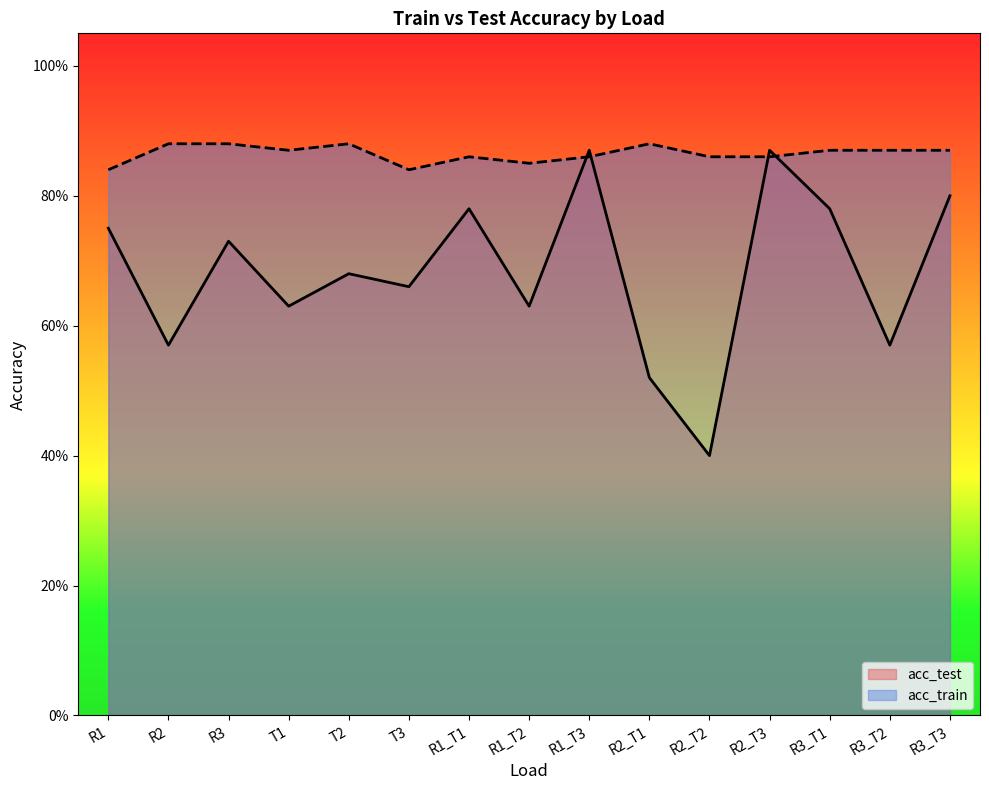

What are all the series names shown in the legend?

acc_test, acc_train